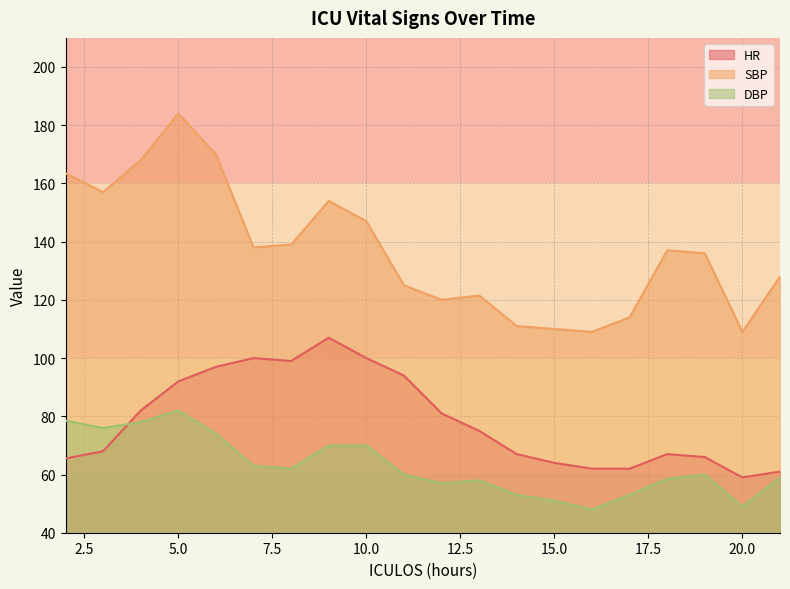

How many lines are shown in the chart?

3